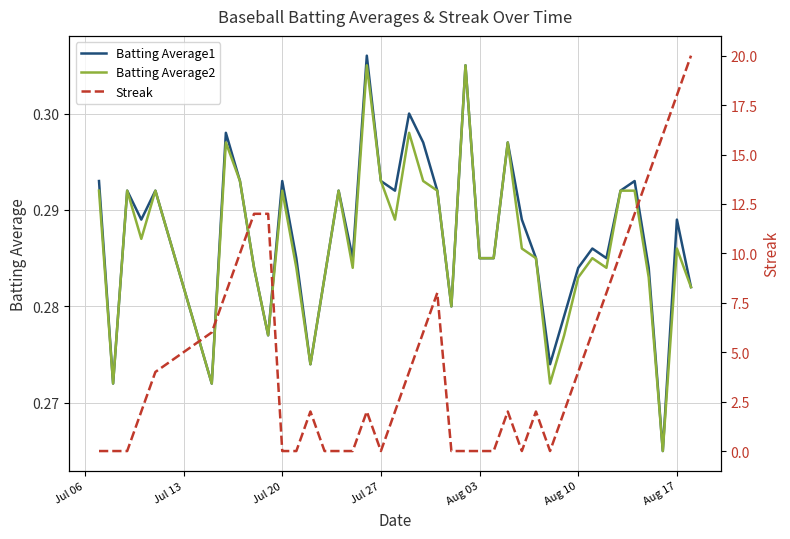

What is the greatest value displayed?

20.0